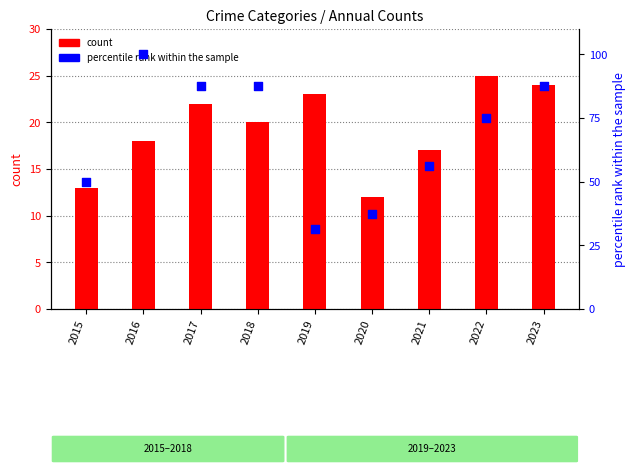

Which series contains the highest Y value?

percentile rank within the sample